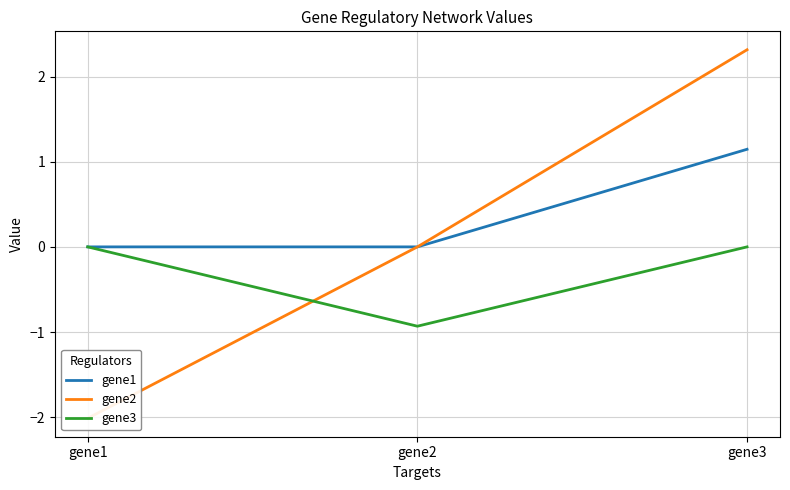

Rank the categories by gene2 value from lowest to highest.

gene1, gene2, gene3